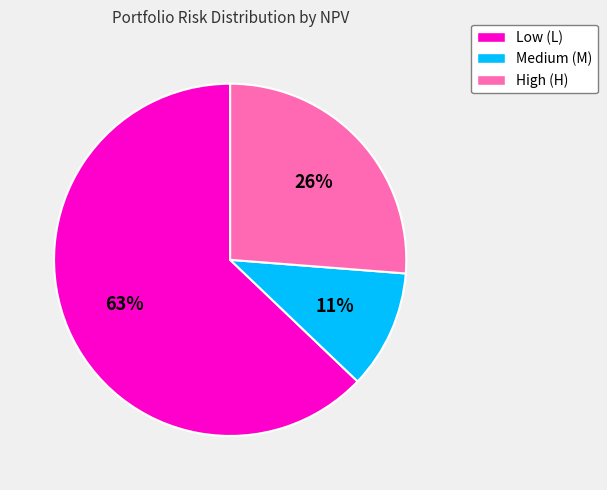

Is it true that High (H) is 13% of the pie?

False